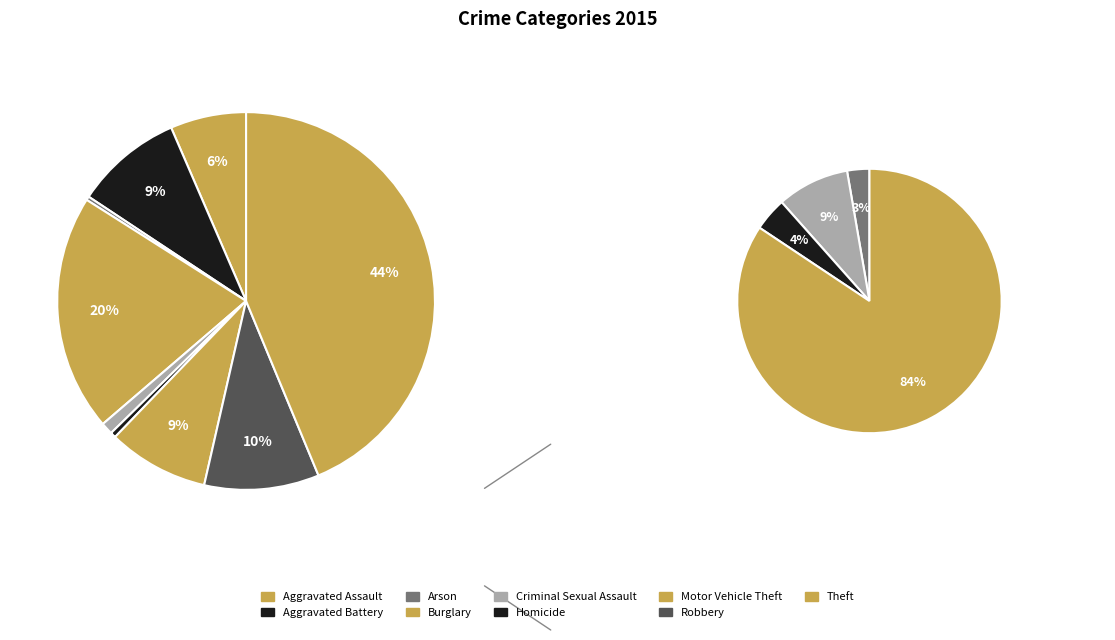

Which slice is the smallest?

Arson